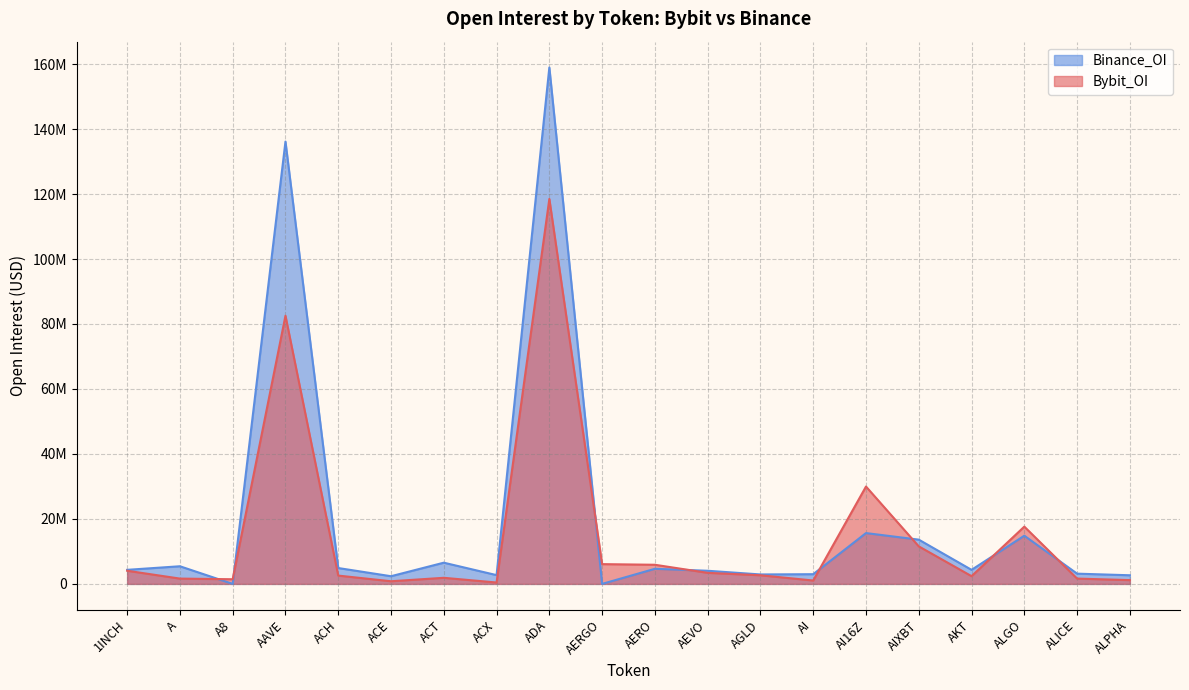

The value of Binance_OI at ADA is 158952911. True or false?

True